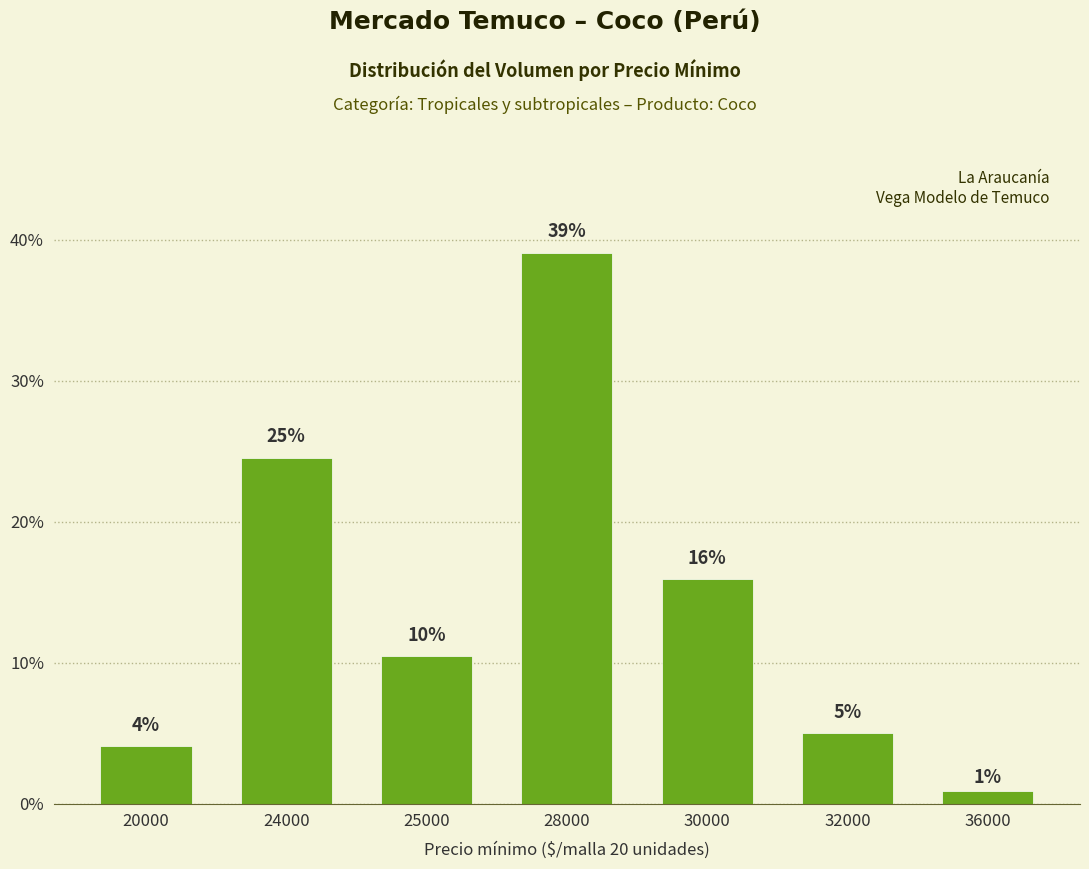

Does the chart contain any negative values?

No